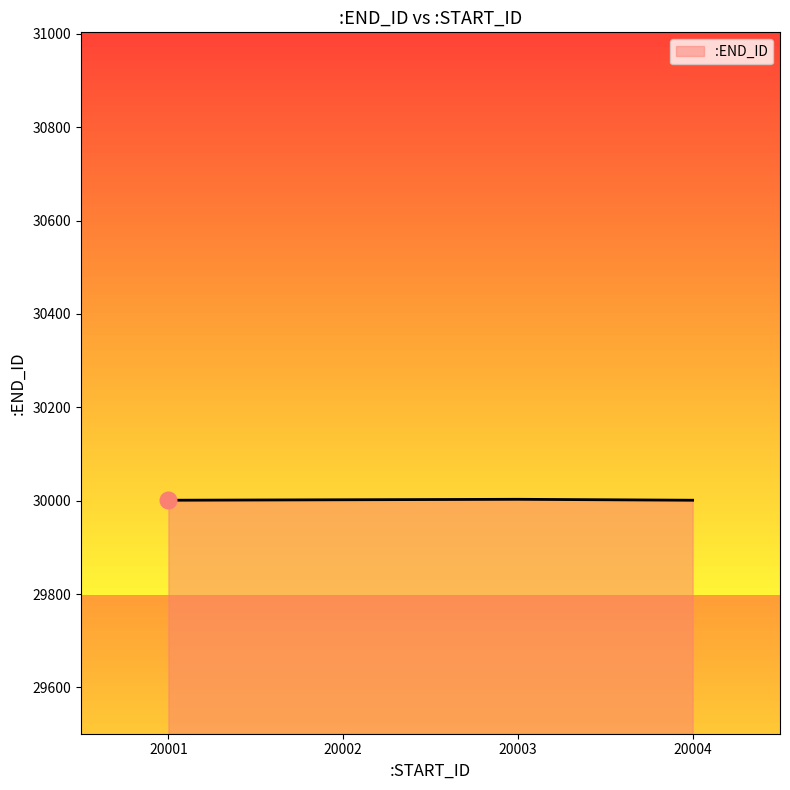

True or false: the data has more than 1 interior local peaks.

False